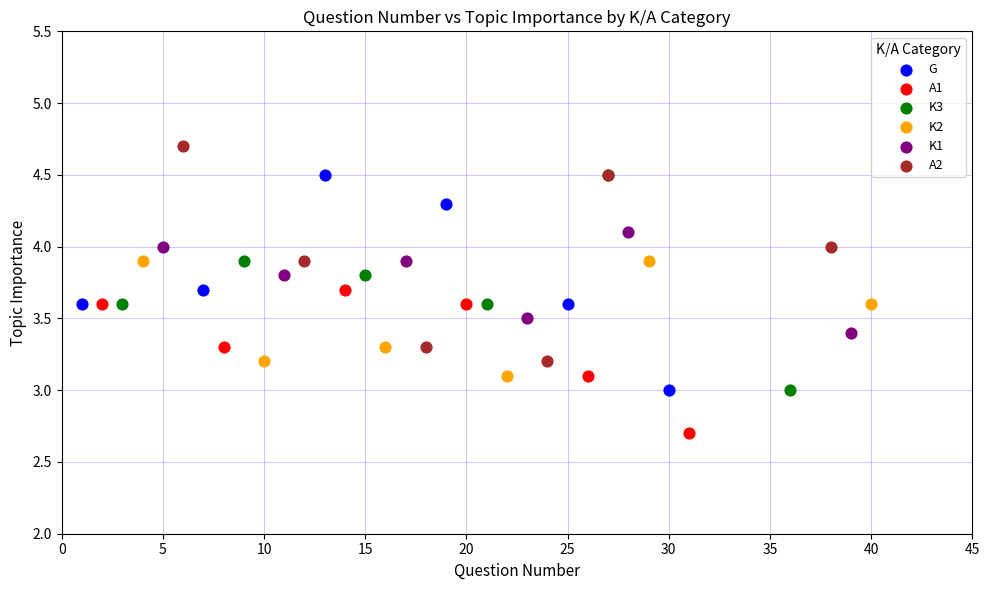

What are all the series names shown in the legend?

G, A1, K3, K2, K1, A2